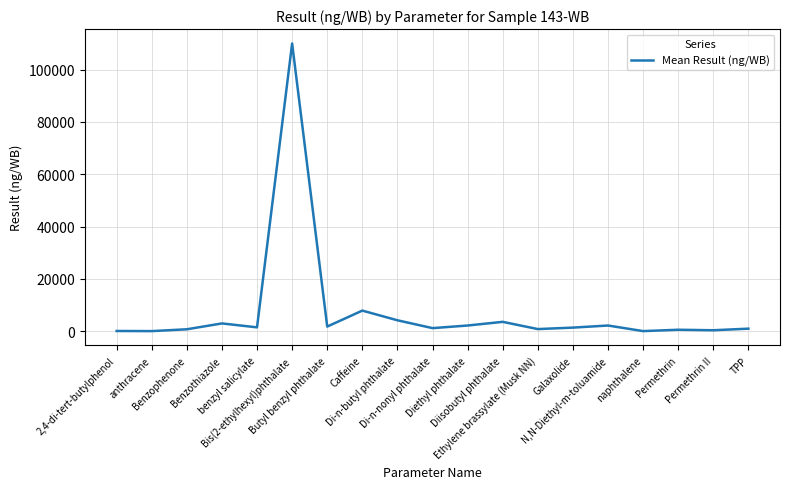

What is the sum of all values?

142805